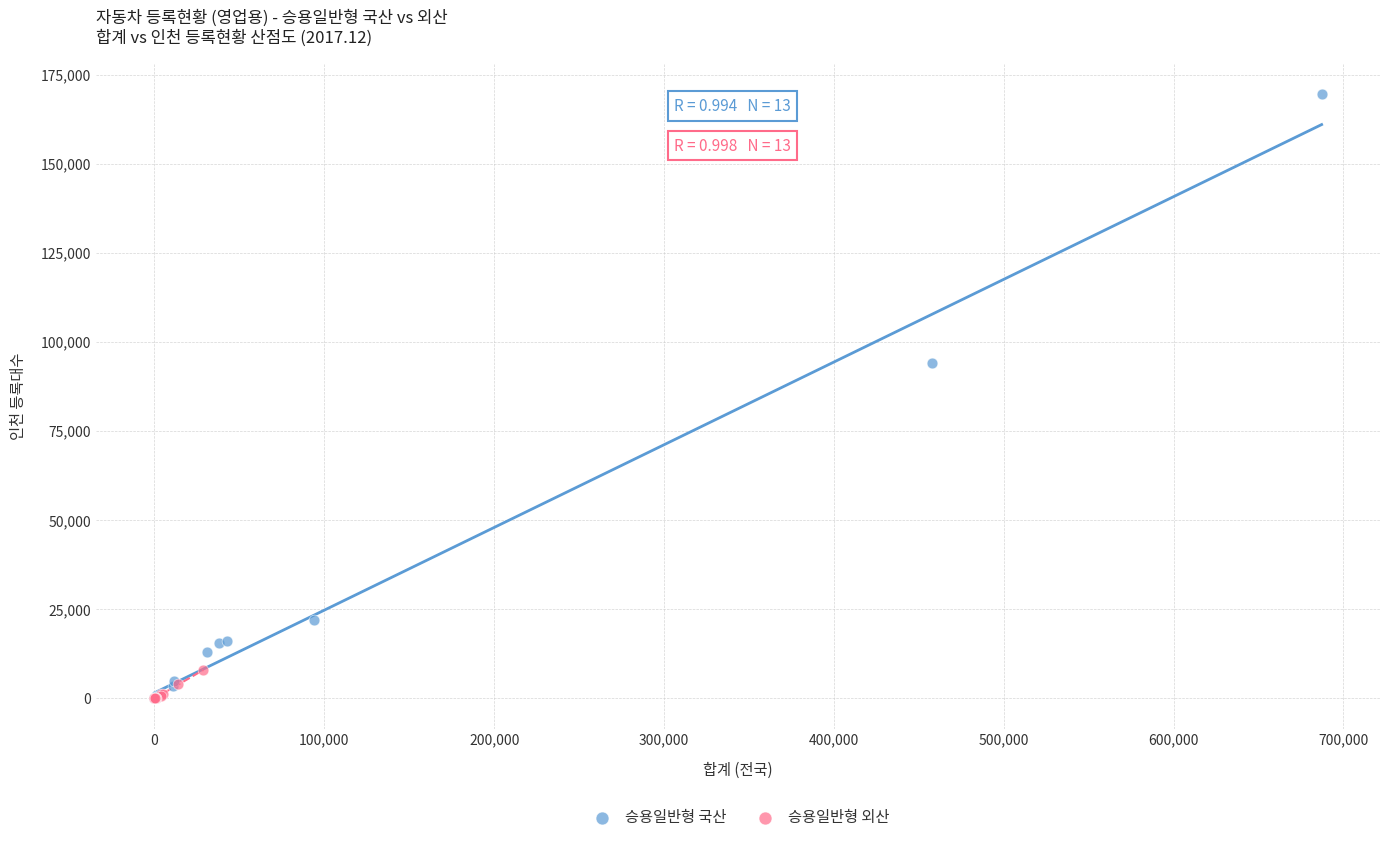

Which series has the widest spread of Y values?

승용일반형 국산